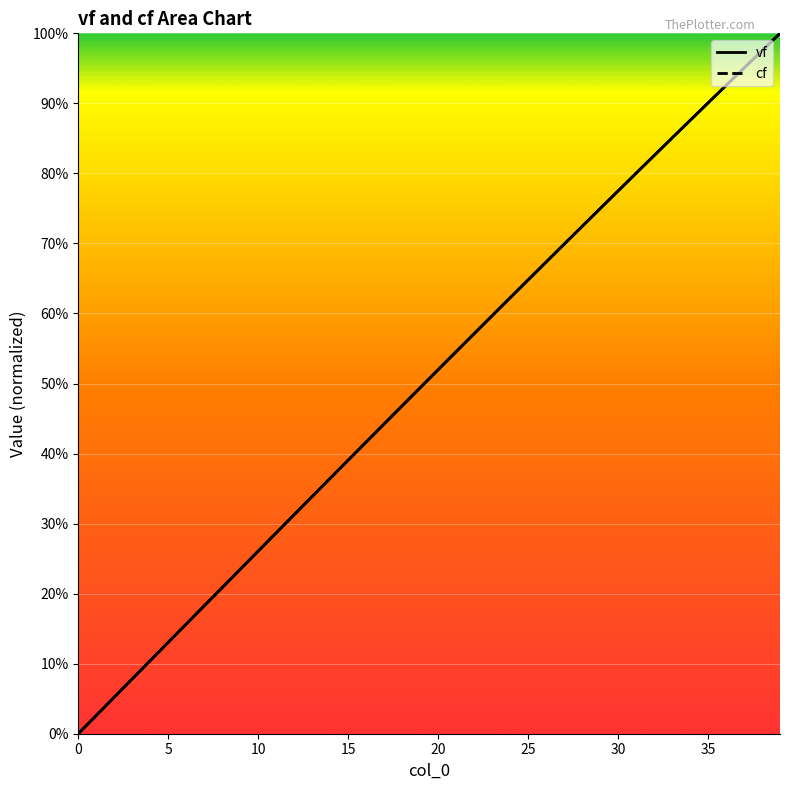

Reading left to right, extract all data points from this chart.

vf: 0.0	0.0	0.1	0.1	0.1	0.1	0.2	0.2	0.2	0.2	0.3	0.3	0.3	0.3	0.4	0.4	0.4	0.4	0.5	0.5	0.5	0.5	0.6	0.6	0.6	0.6	0.7	0.7	0.7	0.7	0.8	0.8	0.8	0.9	0.9	0.9	0.9	1.0	1.0	1.0
cf: 0.0	0.0	0.1	0.1	0.1	0.1	0.2	0.2	0.2	0.2	0.3	0.3	0.3	0.3	0.4	0.4	0.4	0.4	0.5	0.5	0.5	0.5	0.6	0.6	0.6	0.6	0.7	0.7	0.7	0.7	0.8	0.8	0.8	0.9	0.9	0.9	0.9	1.0	1.0	1.0